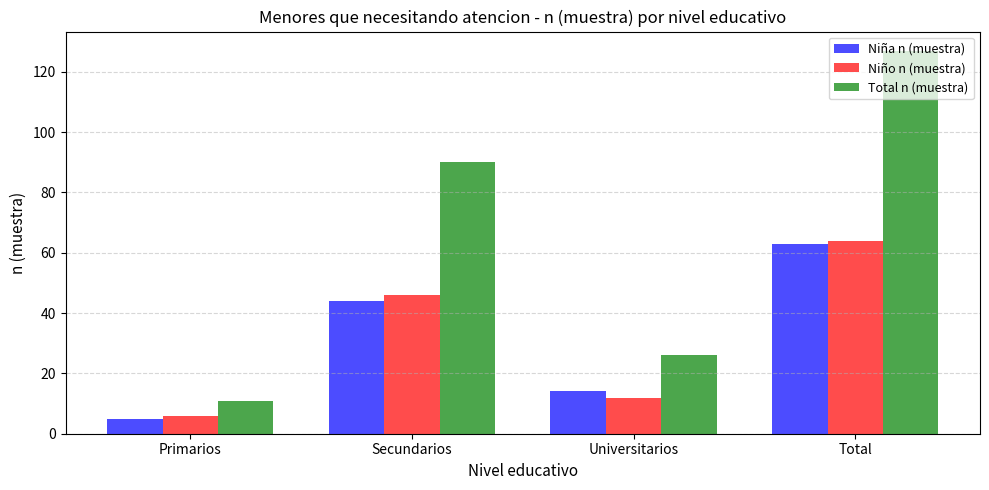

Reading left to right, what are all the values shown in this chart?

Niña n (muestra): 5	44	14	63
Niño n (muestra): 6	46	12	64
Total n (muestra): 11	90	26	127